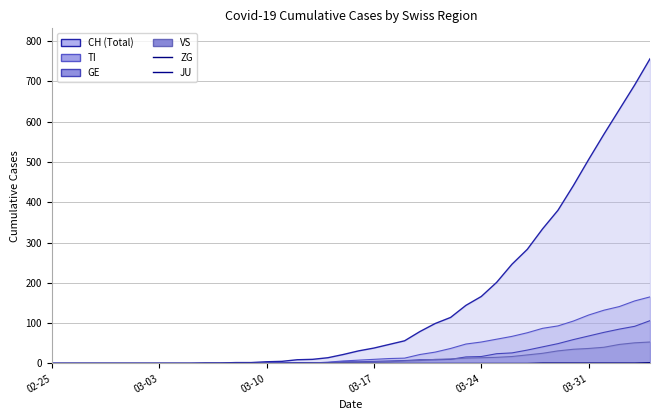

How many data points in ZG are above 0?

8